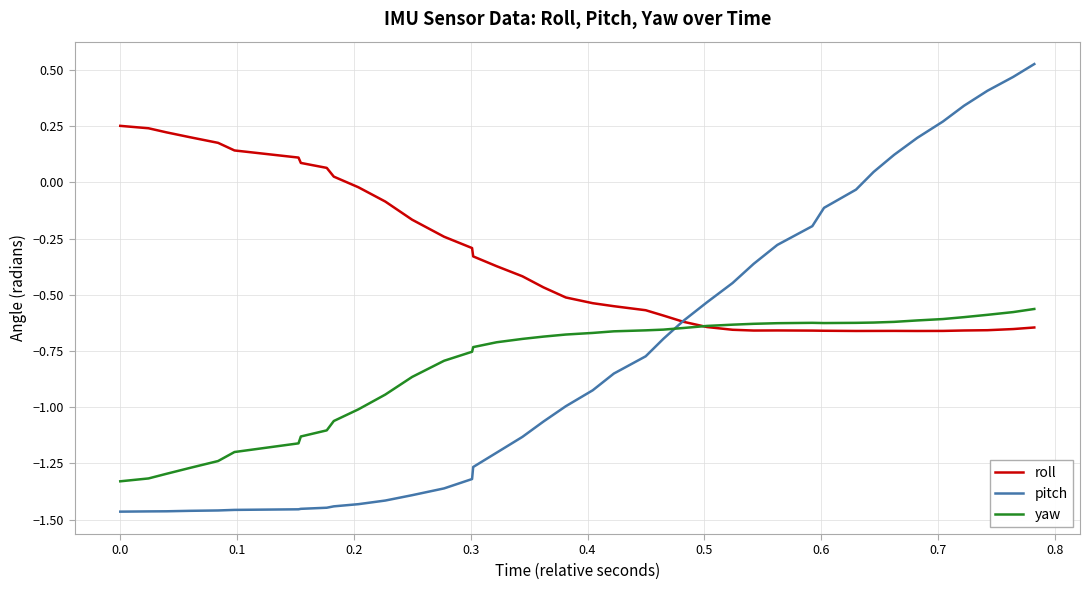

How many intersections are there between pitch and yaw?

1